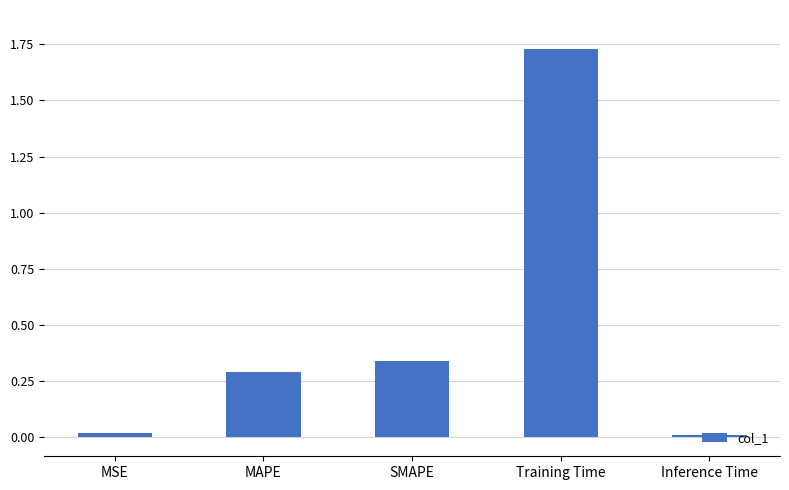

What position from the right is SMAPE?

3